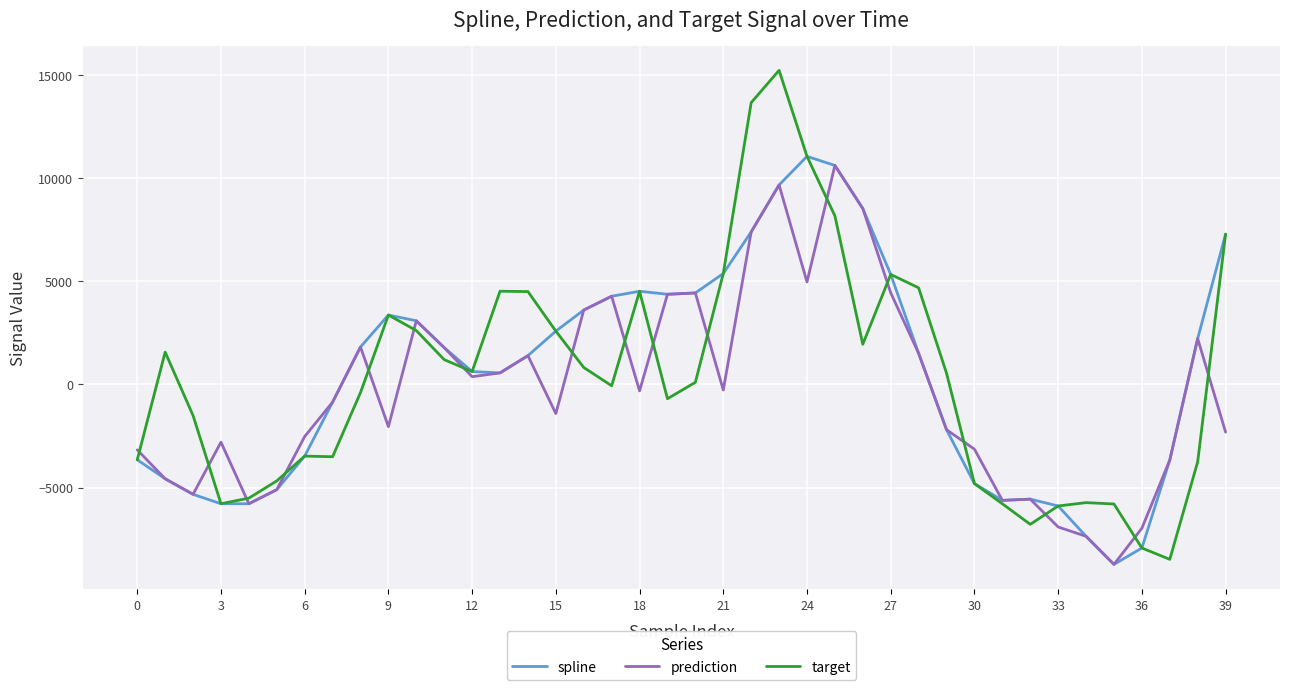

Which series has the widest spread of values?

target